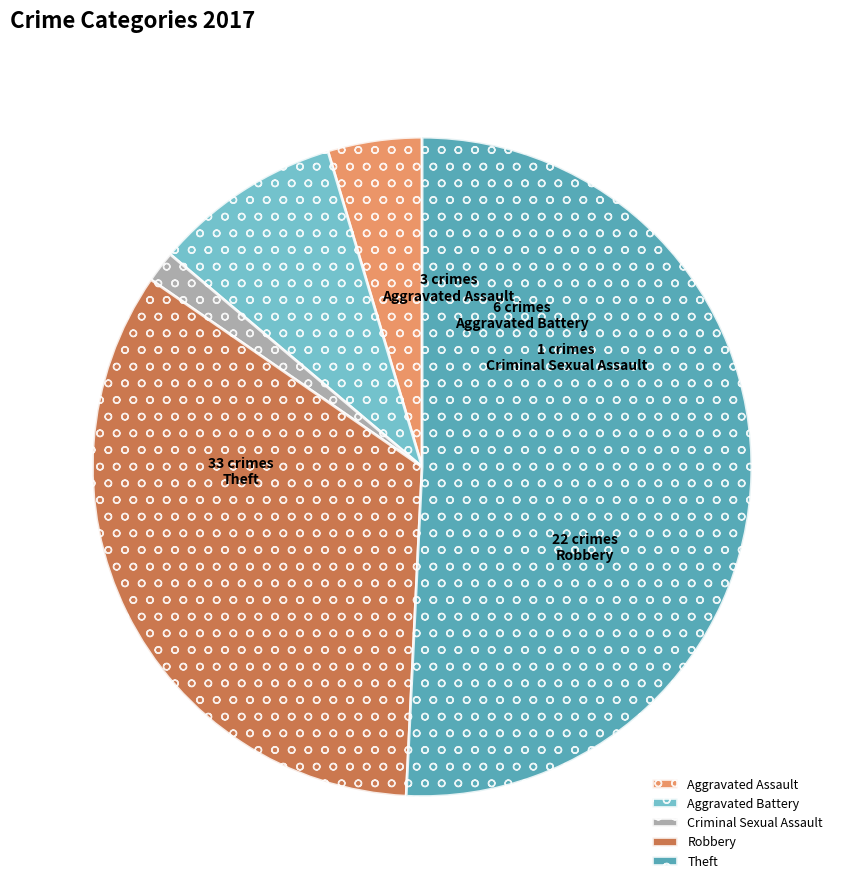

What is the ratio of the value at Robbery to the value at Aggravated Battery?

3.7